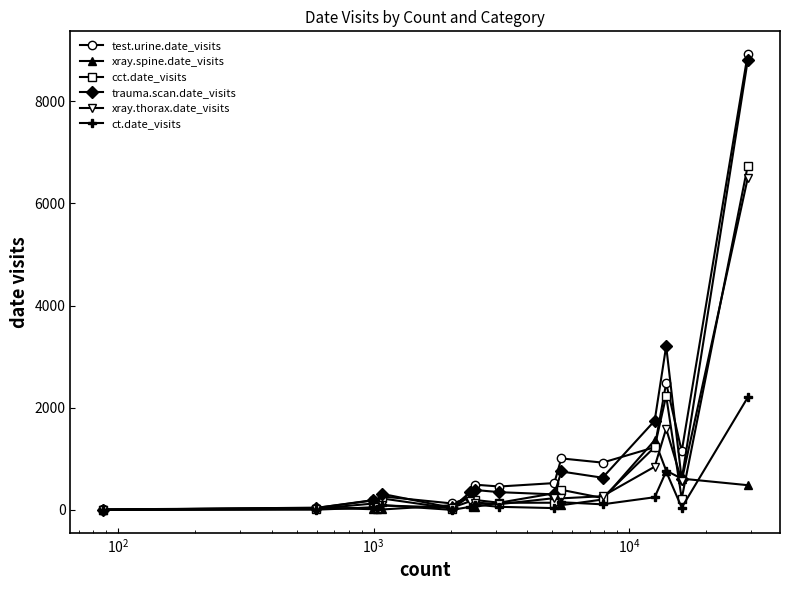

How many distinct data groups are displayed?

6